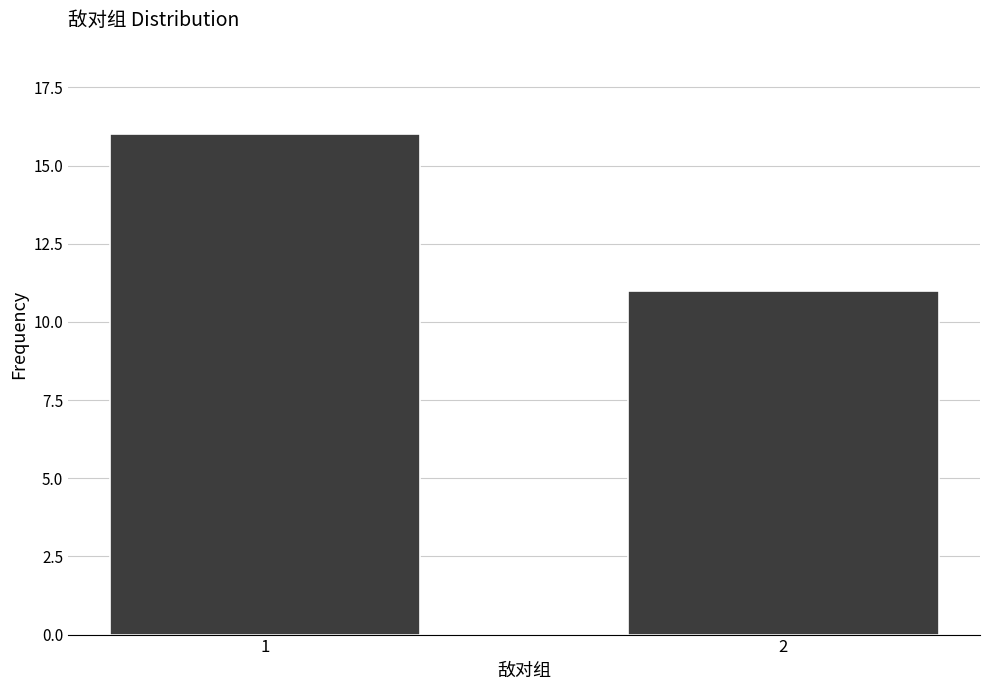

Reading left to right, what are all the values shown in this chart?

1=16	2=11